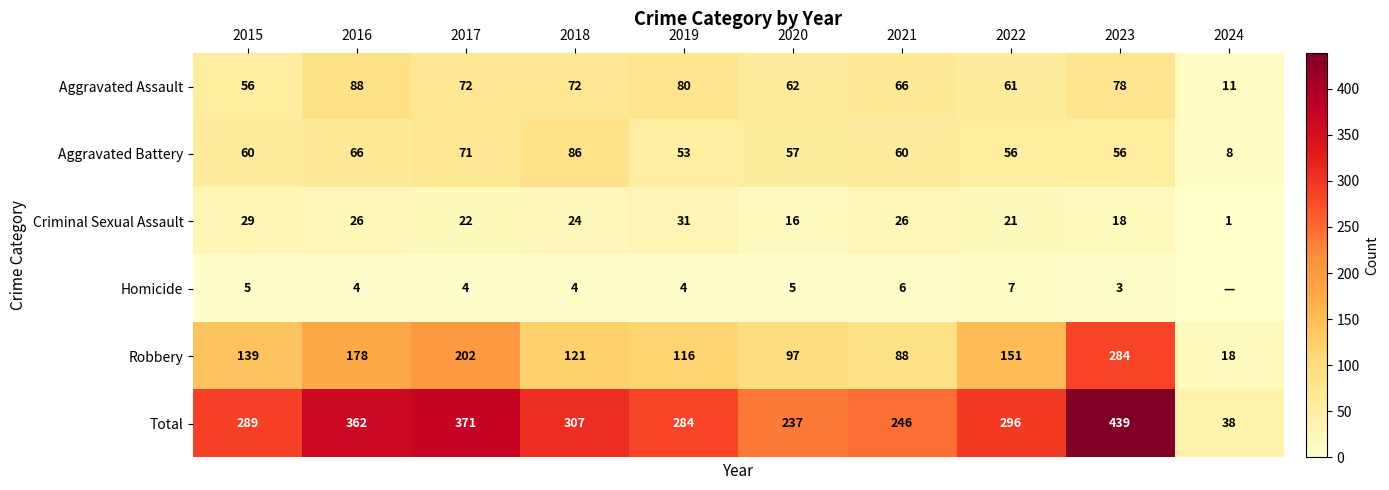

What is the approximate value of Robbery at 2020?

97